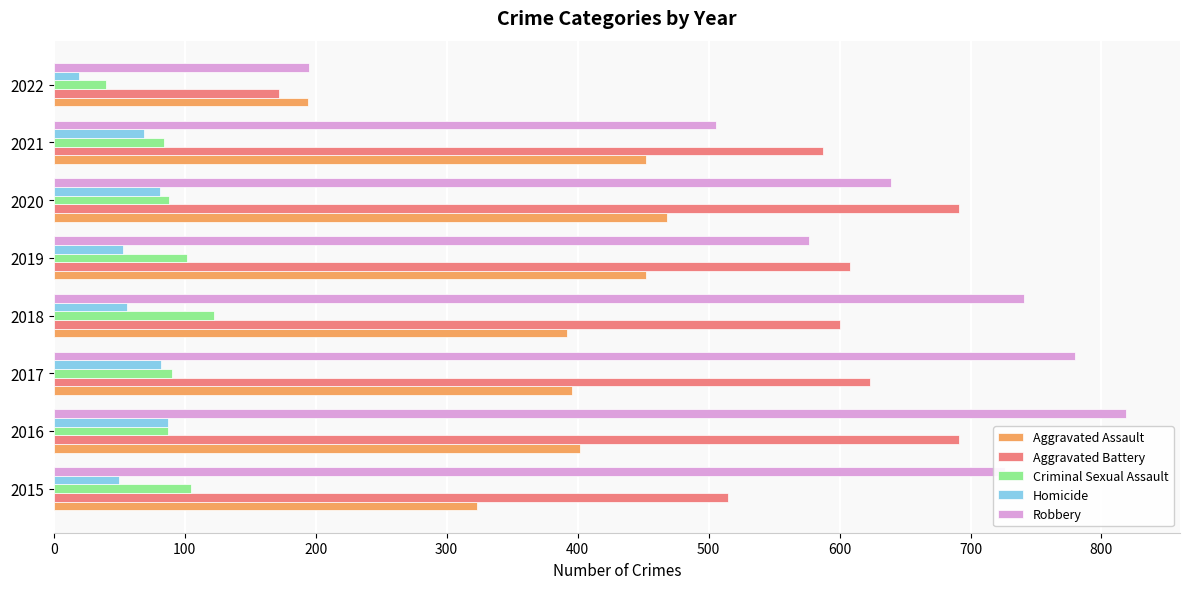

List the series in order of their peak value, highest first.

Robbery, Aggravated Battery, Aggravated Assault, Criminal Sexual Assault, Homicide